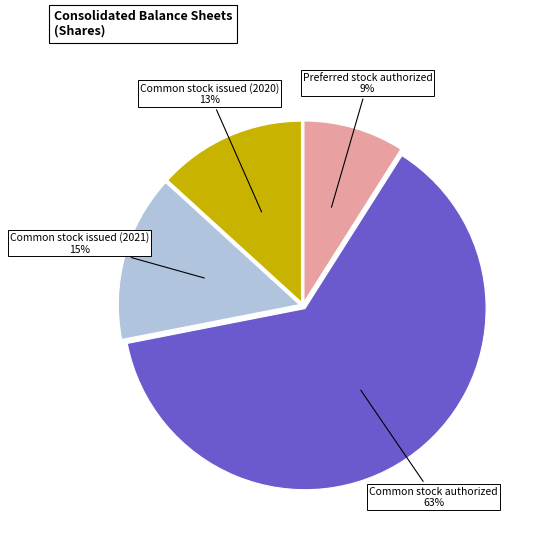

Which category has the smallest portion of the pie?

Preferred stock authorized